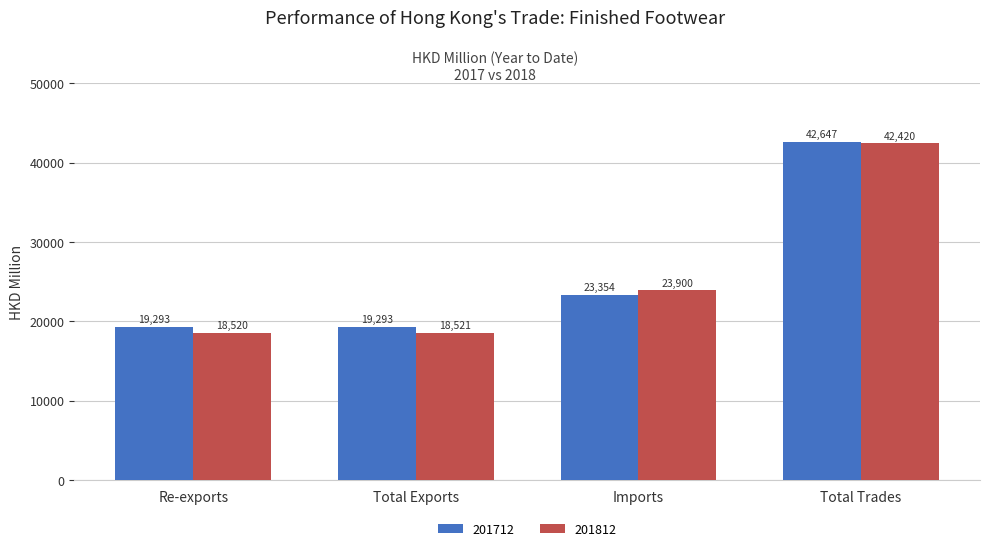

At which category does the chart reach its peak across all series?

Total Trades